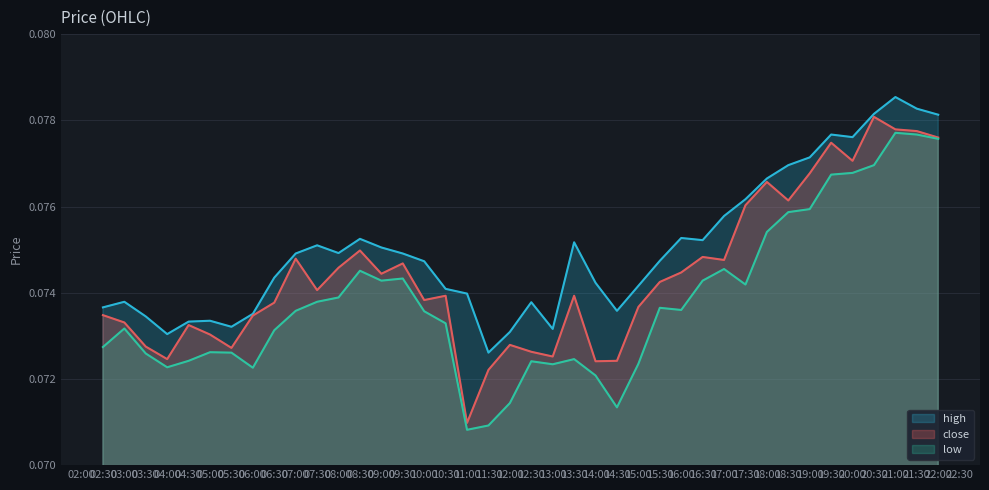

Is it true that close equals 0.0 at 2025-10-13 22:00:00?

False